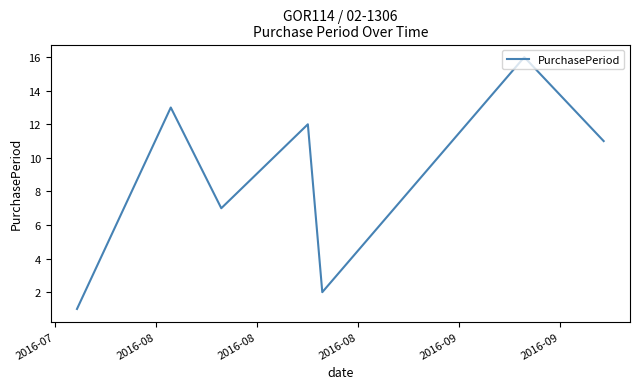

Reading right to left, list all the values displayed in this chart.

11	16	8	4	2	12	7	13	1